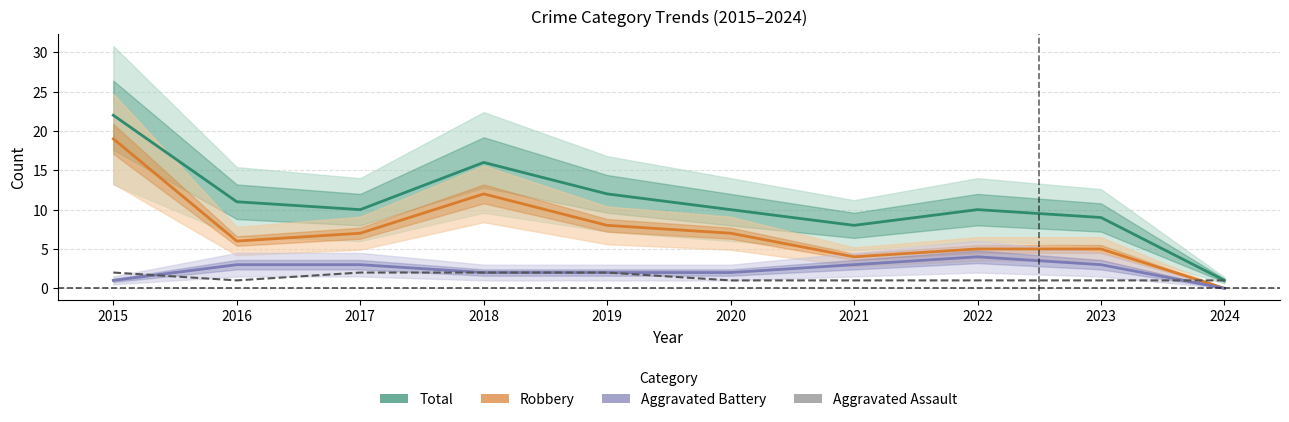

Count the Aggravated Battery values in the range 2 to 3.

7